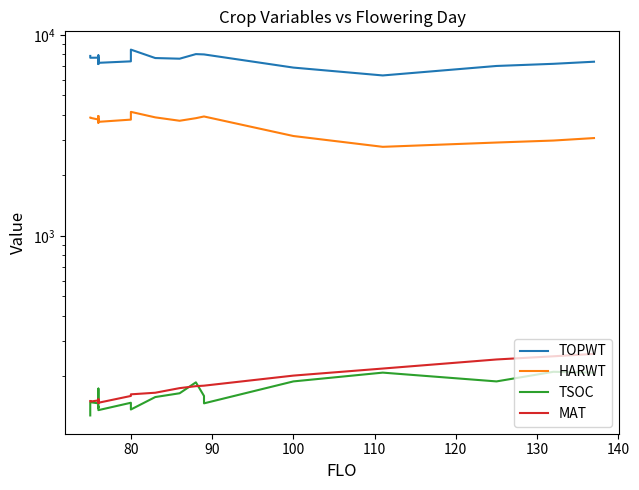

In MAT, how many points are lower than both neighbors (excluding endpoints)?

3